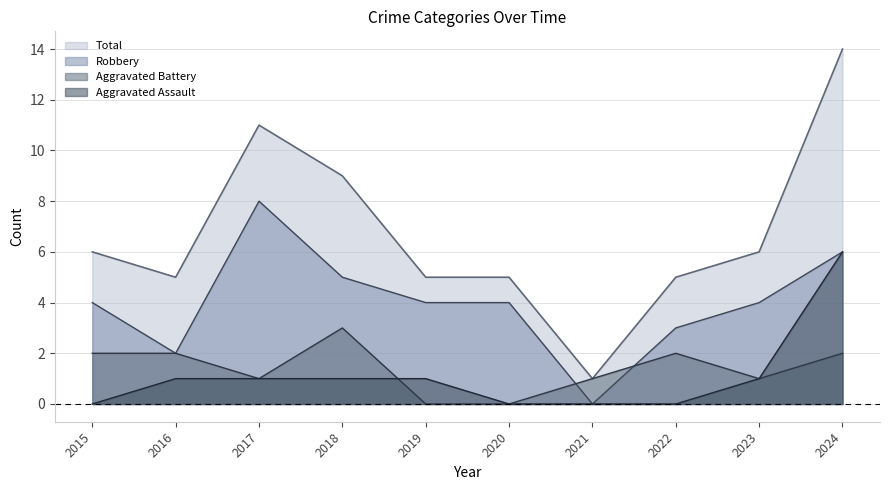

What is the difference between the maximum and second lowest values in the Robbery series?

6